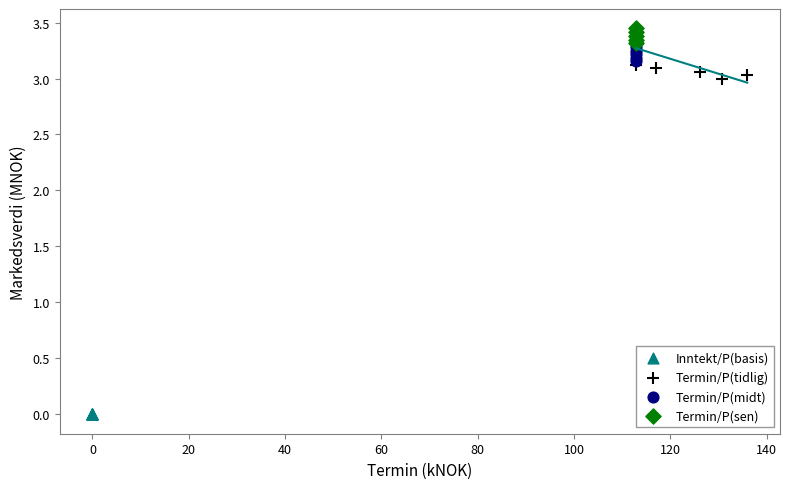

Which series reaches the maximum Y coordinate?

Termin/P(sen)